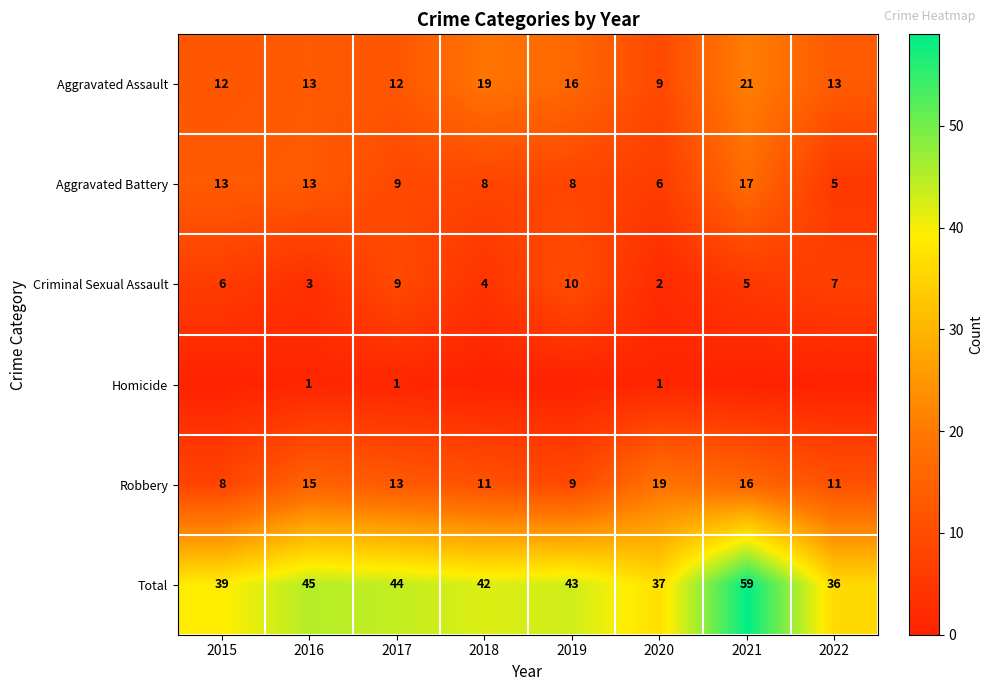

How many distinct data groups are displayed?

6